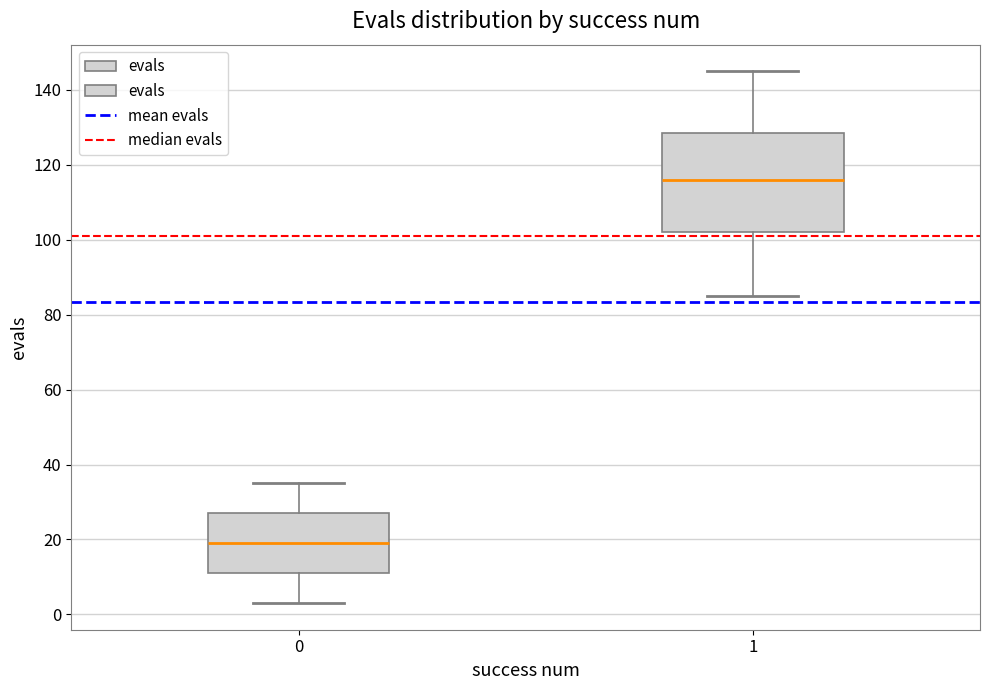

Reading left to right, transcribe this box plot: for each box, give where its median line is, the range the box spans, and where its two whiskers end, as read against the y-axis. The values are not printed on the chart, so give them approximately, as read against the axis.

0: median 20, box 12 to 28, whiskers 4 to 36
1: median 116, box 102 to 128, whiskers 86 to 146